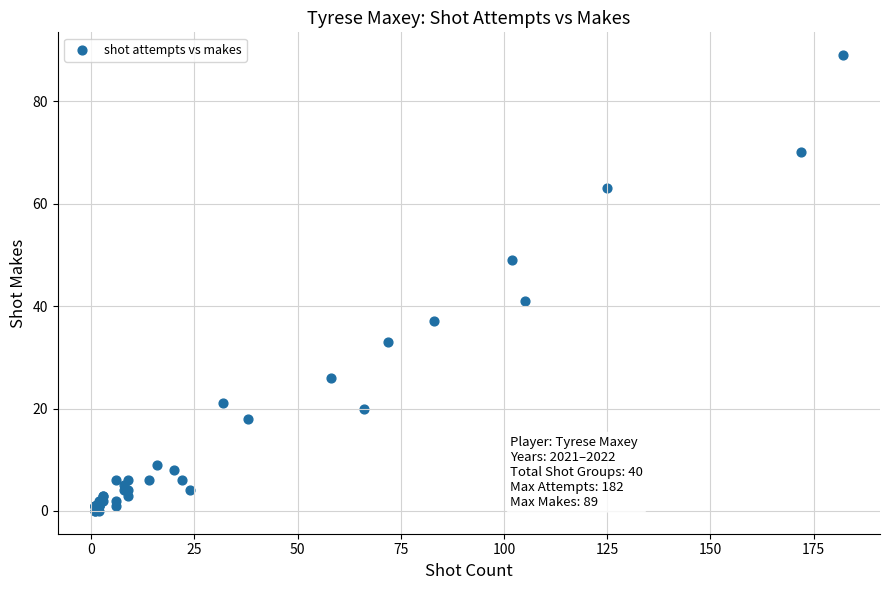

What Y value in the scatter plot is closest to 44?

41